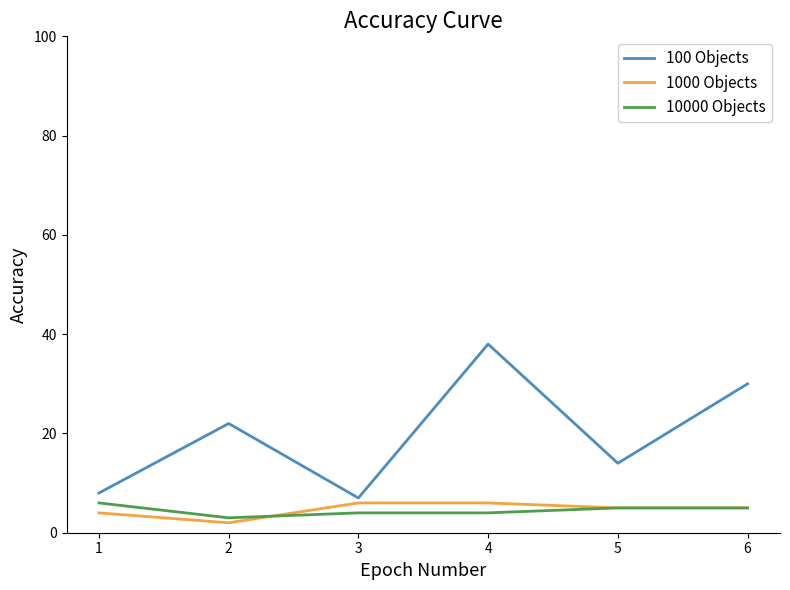

Which label corresponds to the largest value in the chart?

4